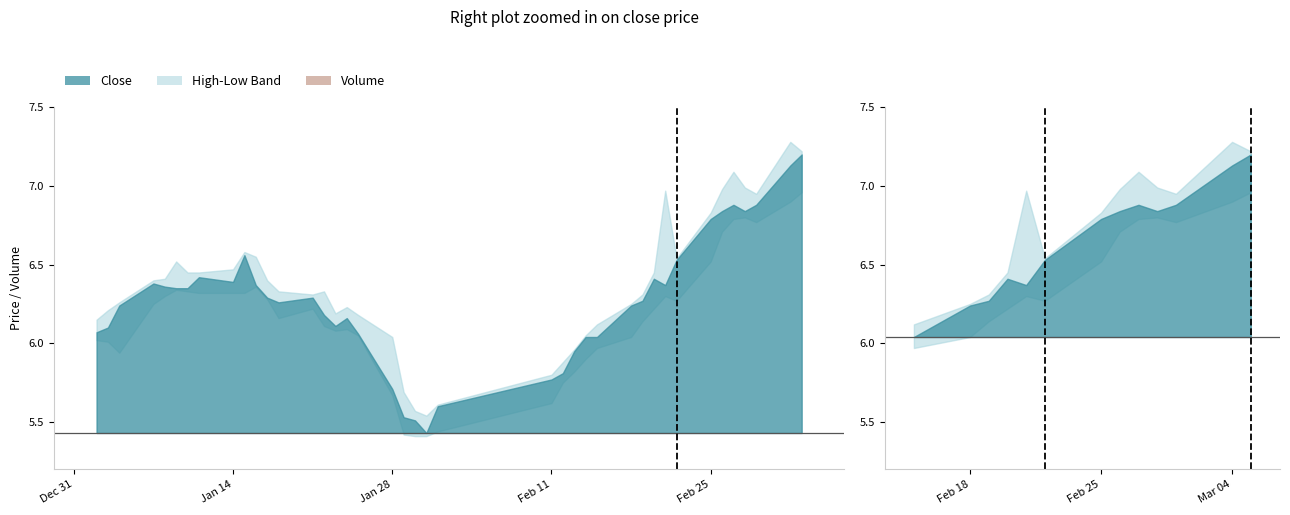

What position from the left is Jan 28?

3